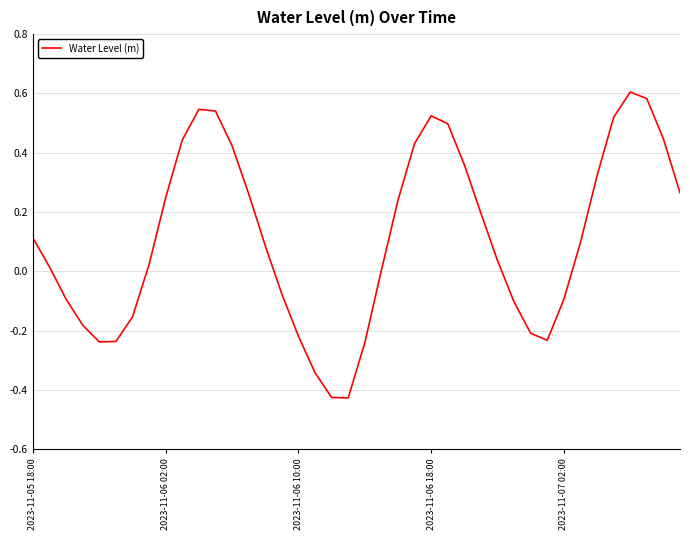

What is the difference between the maximum and minimum values?

1.0